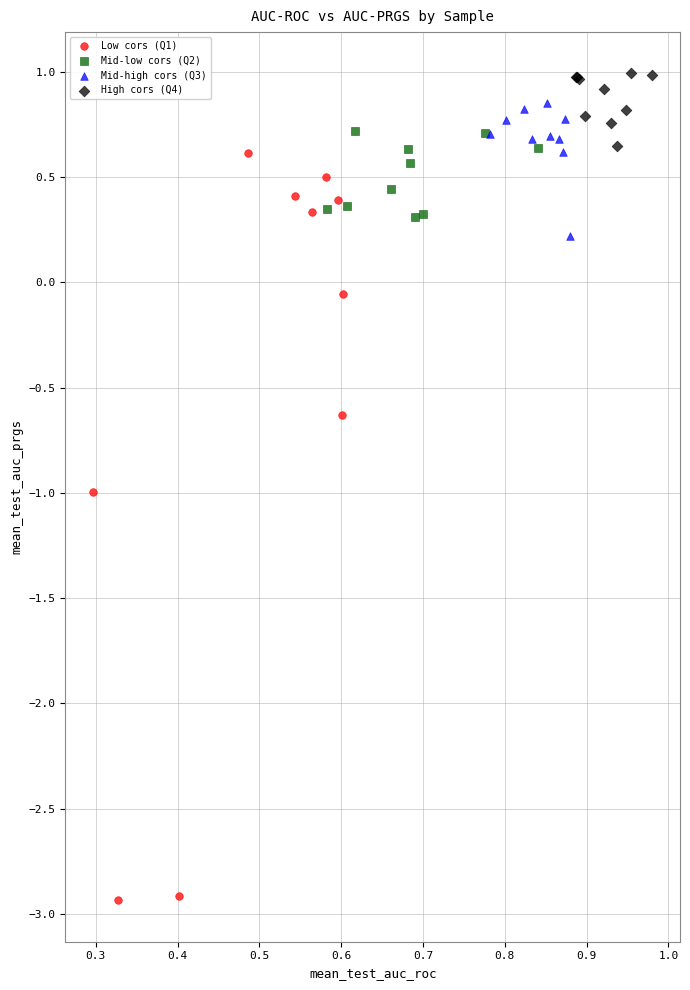

What are all the series names shown in the legend?

Low cors (Q1), Mid-low cors (Q2), Mid-high cors (Q3), High cors (Q4)